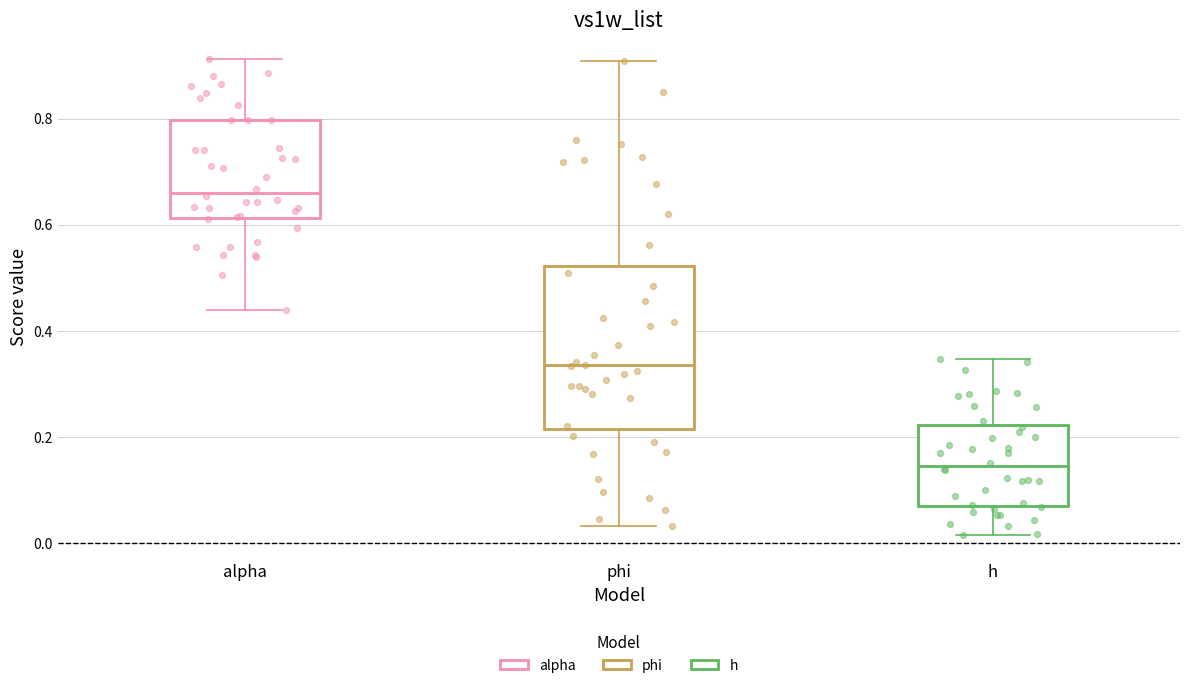

Which box is the tallest, from its lower edge to its upper edge?

phi